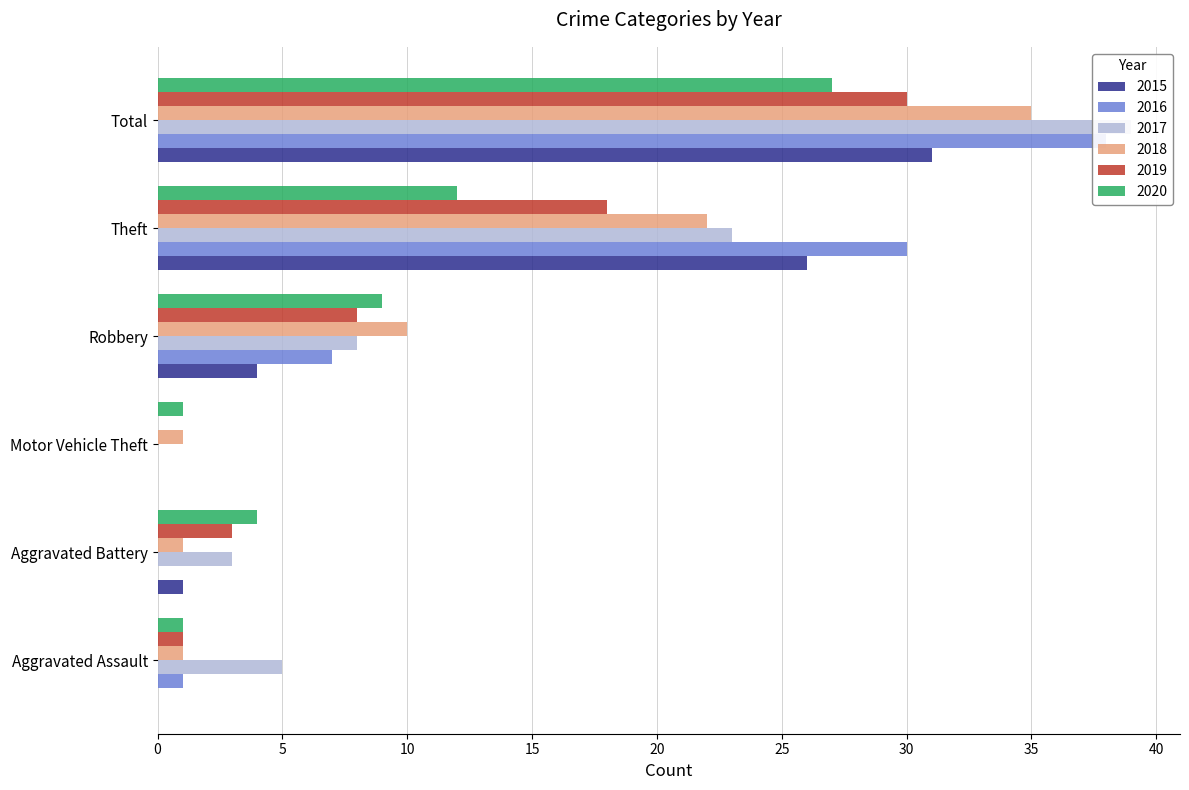

How many data points in 2019 are above 8?

2